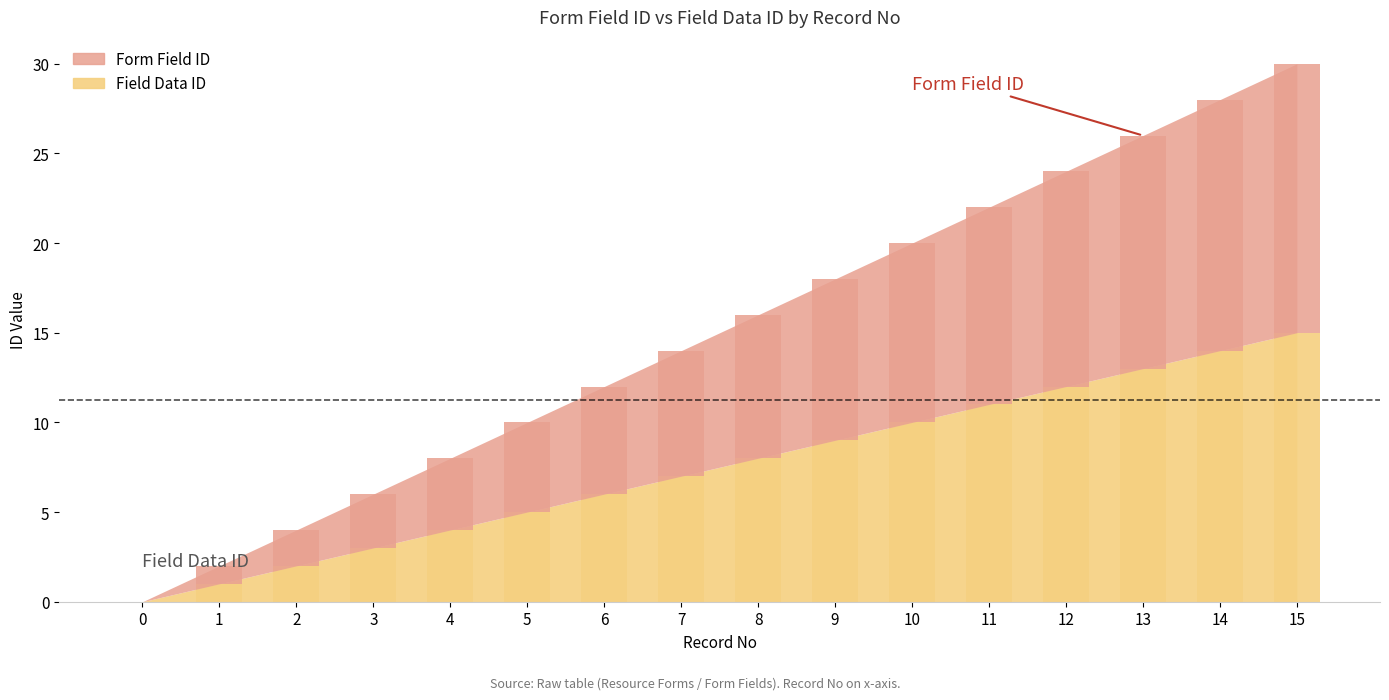

At which label is Field Data ID closest to 7?

7